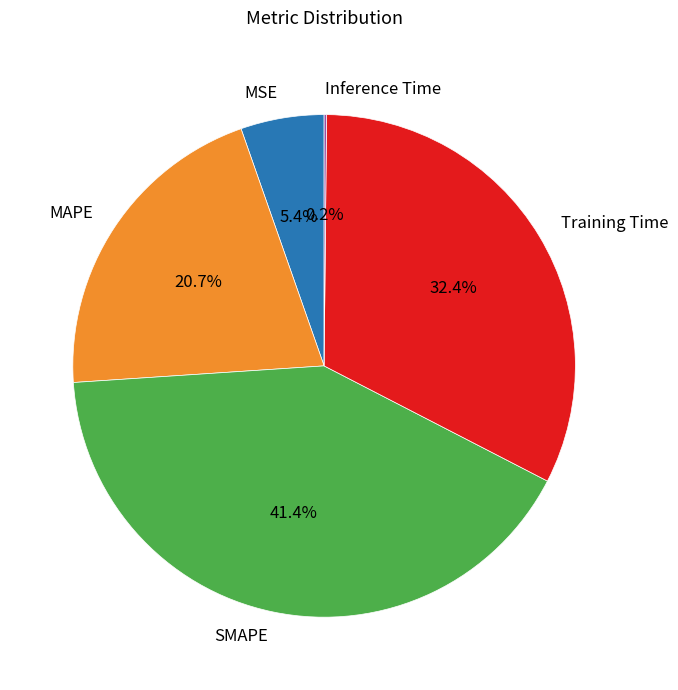

Does Training Time account for over 50% of the chart?

No